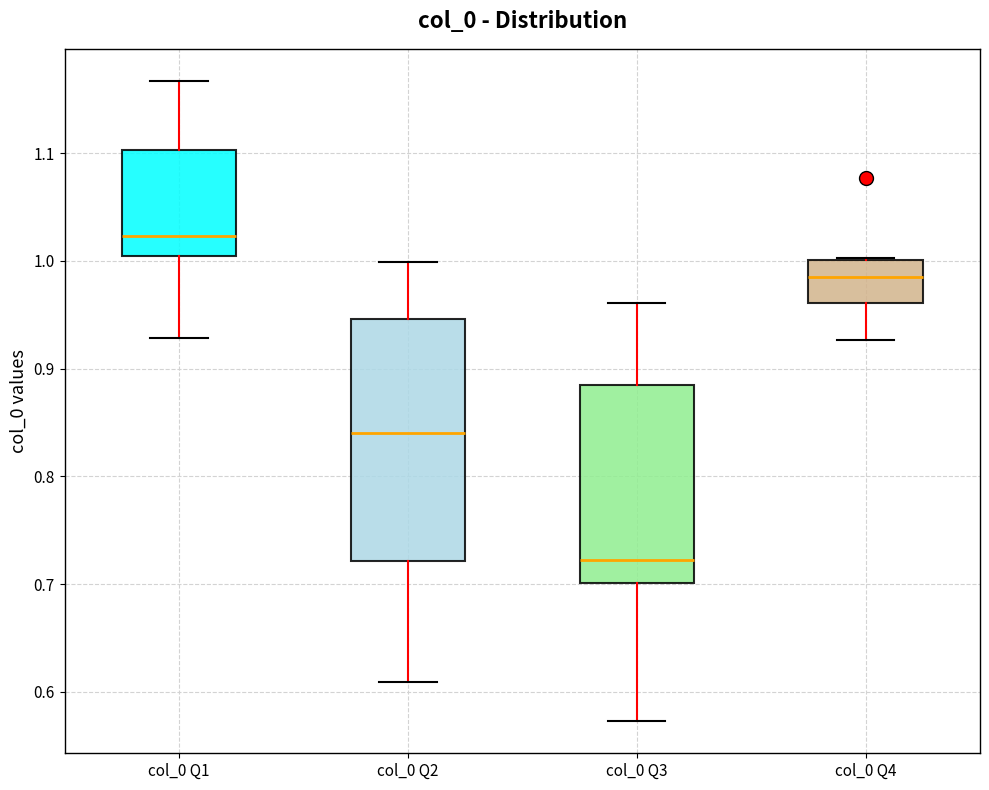

Reading left to right, read every box against the y-axis: the position of its median line, the range the box covers, and the ends of its whiskers. The values are not printed on the chart, so give them approximately, as read against the axis.

col_0 Q1: median 1.02, box 1.00 to 1.10, whiskers 0.93 to 1.17
col_0 Q2: median 0.84, box 0.72 to 0.95, whiskers 0.61 to 1.00
col_0 Q3: median 0.72, box 0.70 to 0.89, whiskers 0.57 to 0.96
col_0 Q4: median 0.98, box 0.96 to 1.00, whiskers 0.93 to 1.00